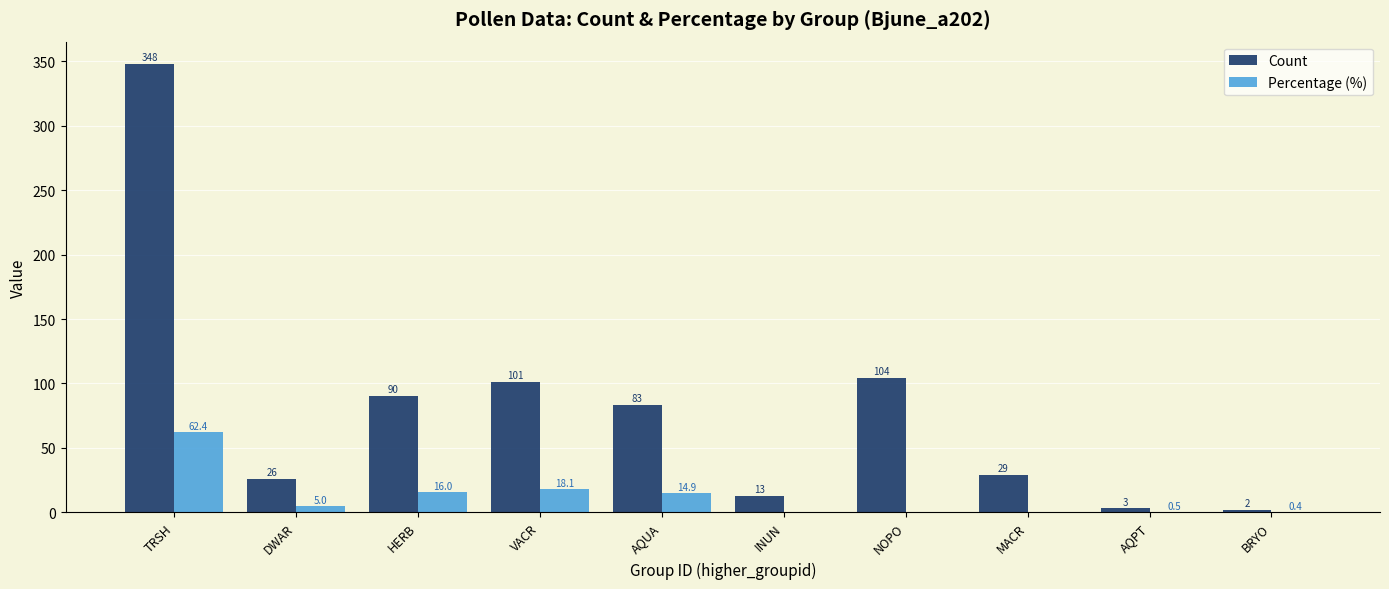

Is the value of Count at BRYO greater than the value of Percentage (%) at AQUA?

No